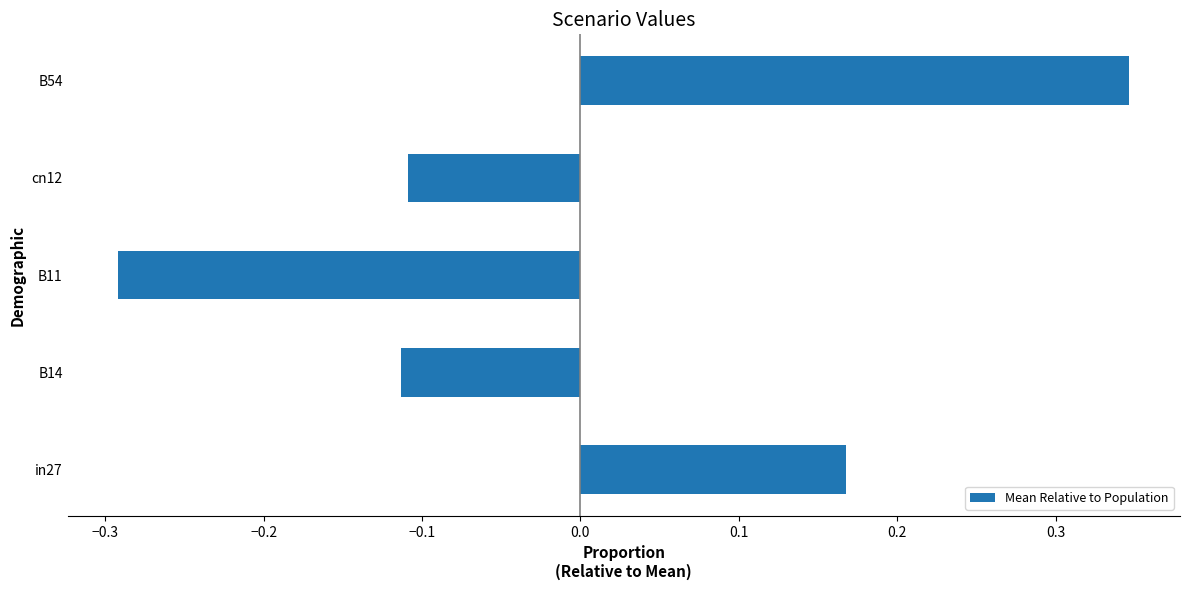

What is the difference between the maximum and second lowest values?

0.5